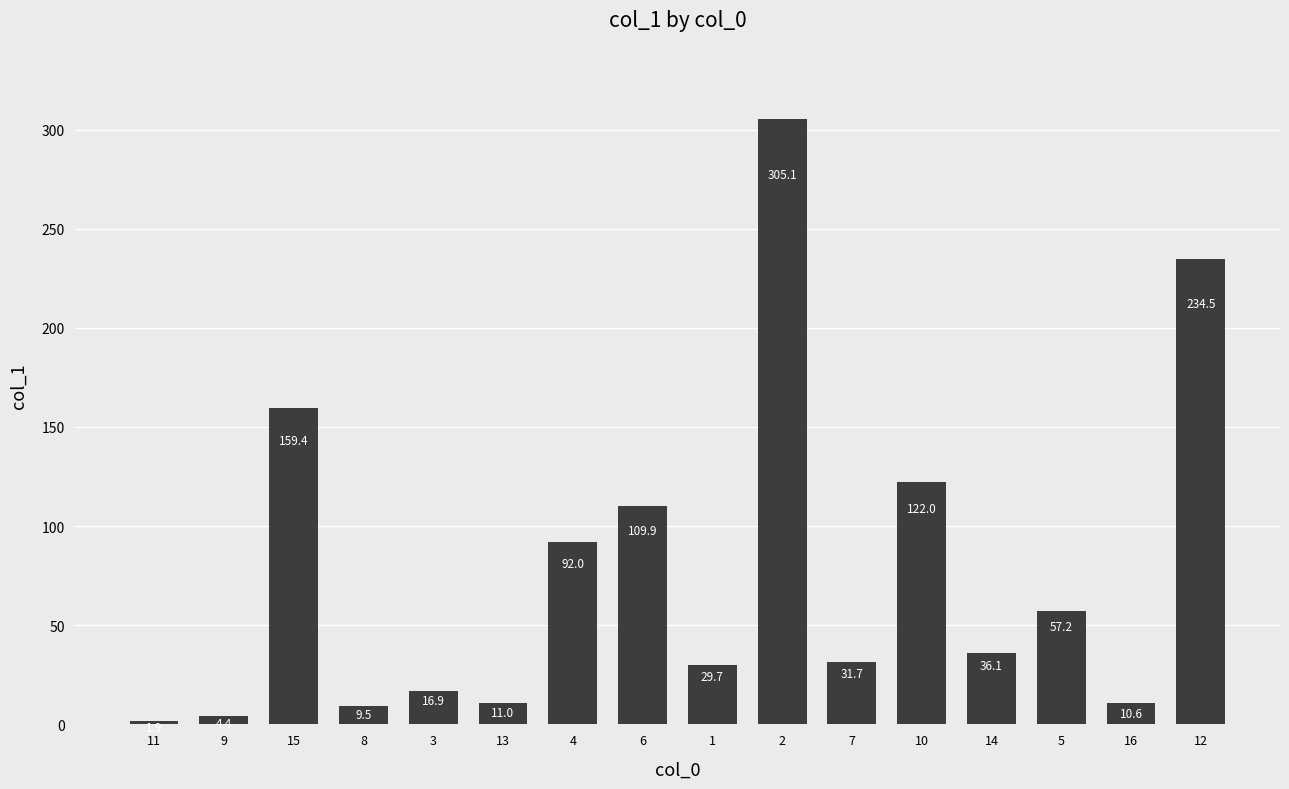

Rank the categories by value from highest to lowest.

2, 12, 15, 10, 6, 4, 5, 14, 7, 1, 3, 13, 16, 8, 9, 11